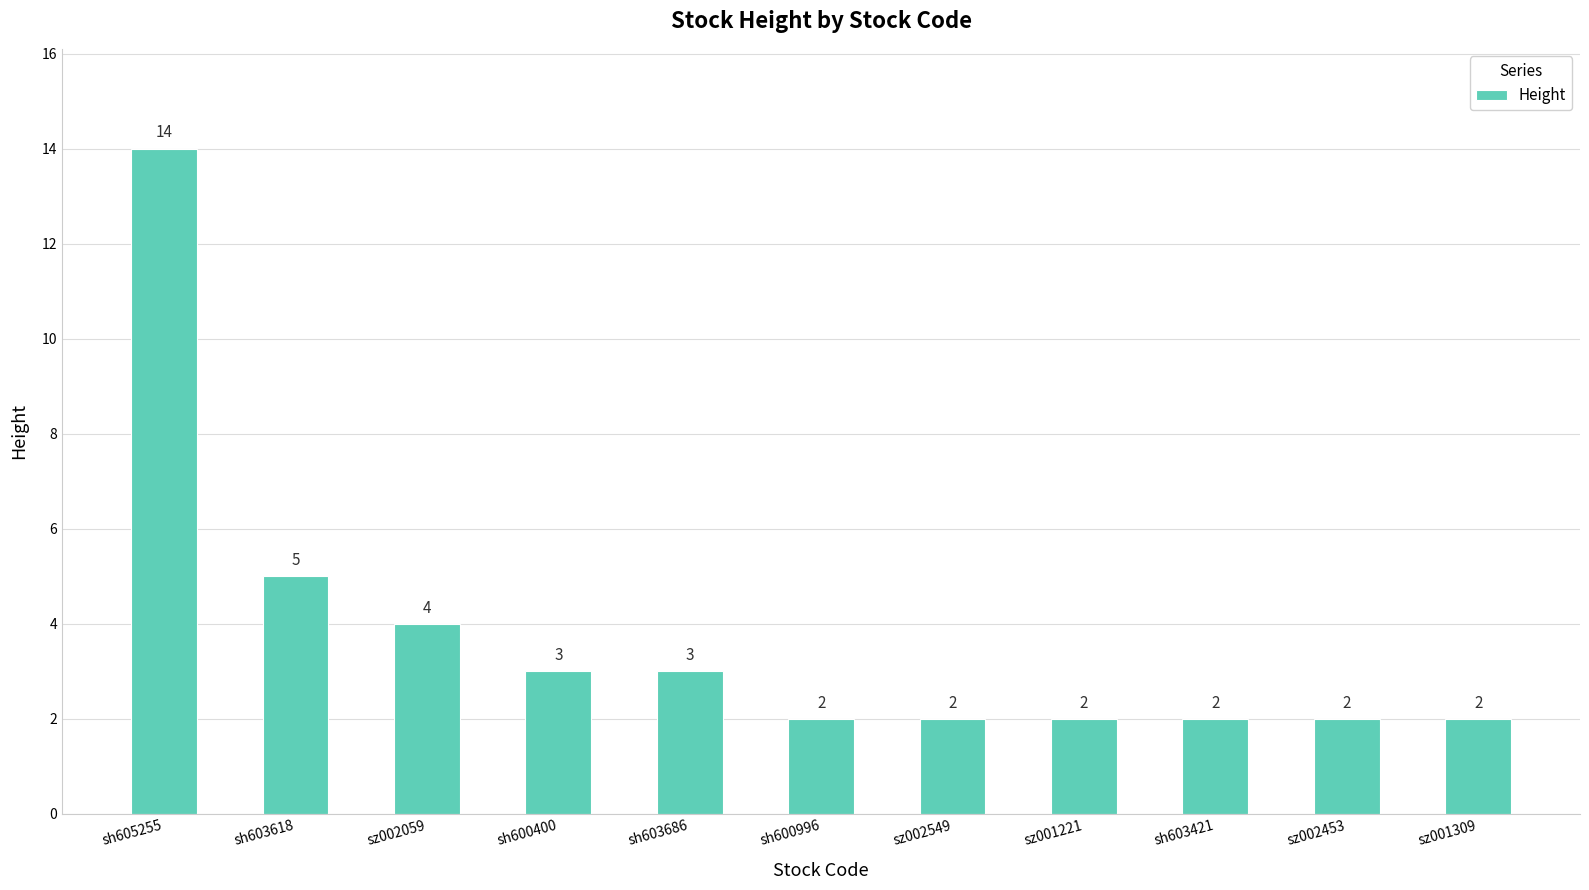

What is the smallest value displayed?

2